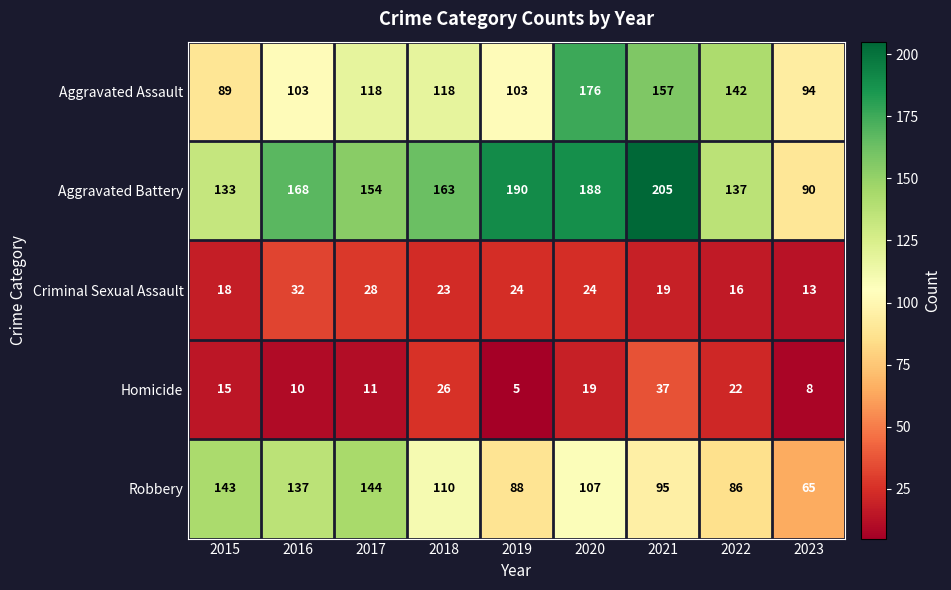

What is the total value across all series at 2016?

450